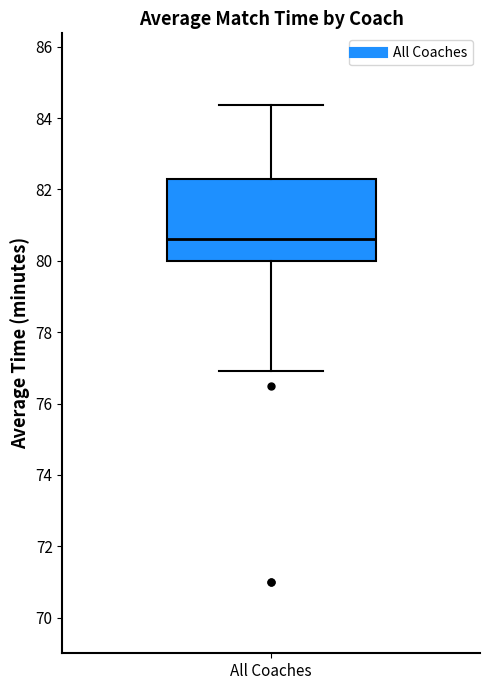

Read this box plot against the y-axis: the position of the median line, the range covered by the box, and the ends of both whiskers. The values are not printed on the chart, so give them approximately, as read against the axis.

median 80.6, box 80.0 to 82.2, whiskers 77.0 to 84.4